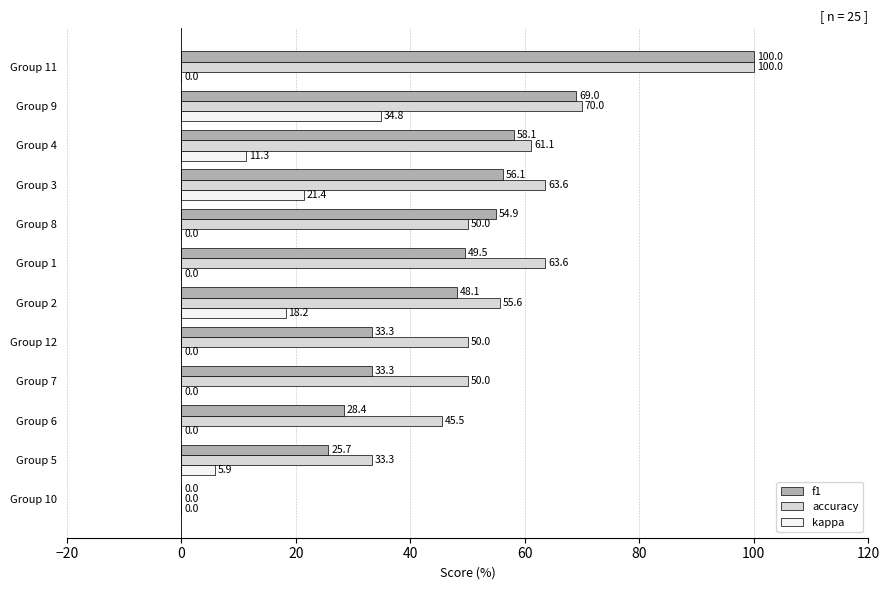

Is it true that kappa equals 21.4 at Group 3?

True